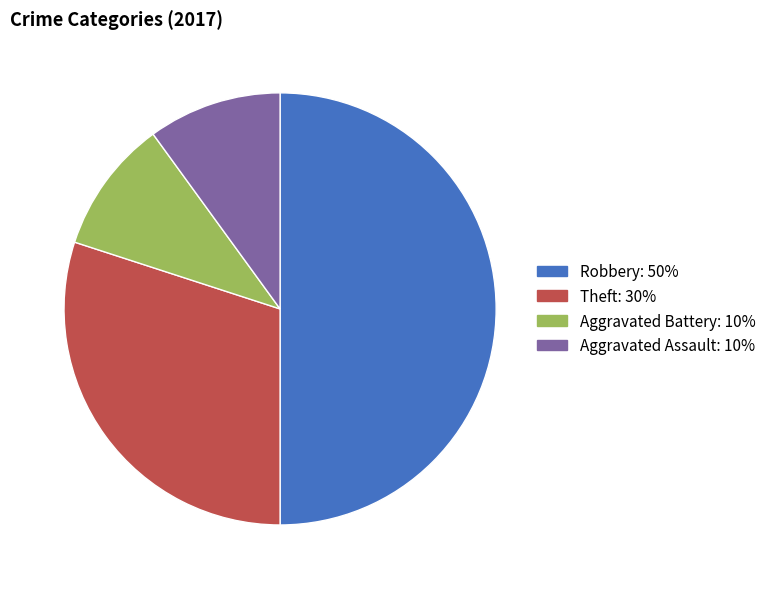

Between Aggravated Assault and Theft, which is larger?

Theft